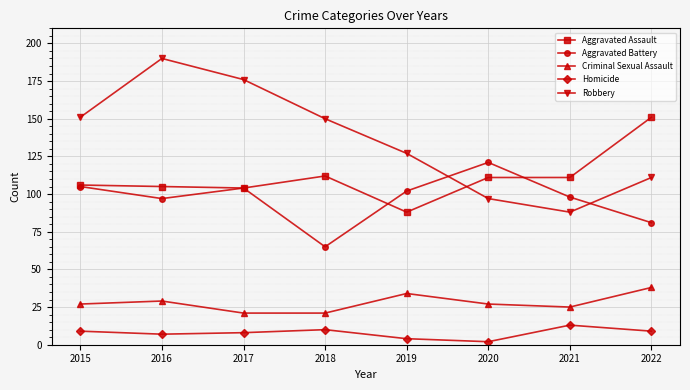

Reading left to right, extract all data points from this chart.

Aggravated Assault: 2015=106	2016=105	2017=104	2018=112	2019=88	2020=111	2021=111	2022=151
Aggravated Battery: 2015=105	2016=97	2017=104	2018=65	2019=102	2020=121	2021=98	2022=81
Criminal Sexual Assault: 2015=27	2016=29	2017=21	2018=21	2019=34	2020=27	2021=25	2022=38
Homicide: 2015=9	2016=7	2017=8	2018=10	2019=4	2020=2	2021=13	2022=9
Robbery: 2015=151	2016=190	2017=176	2018=150	2019=127	2020=97	2021=88	2022=111